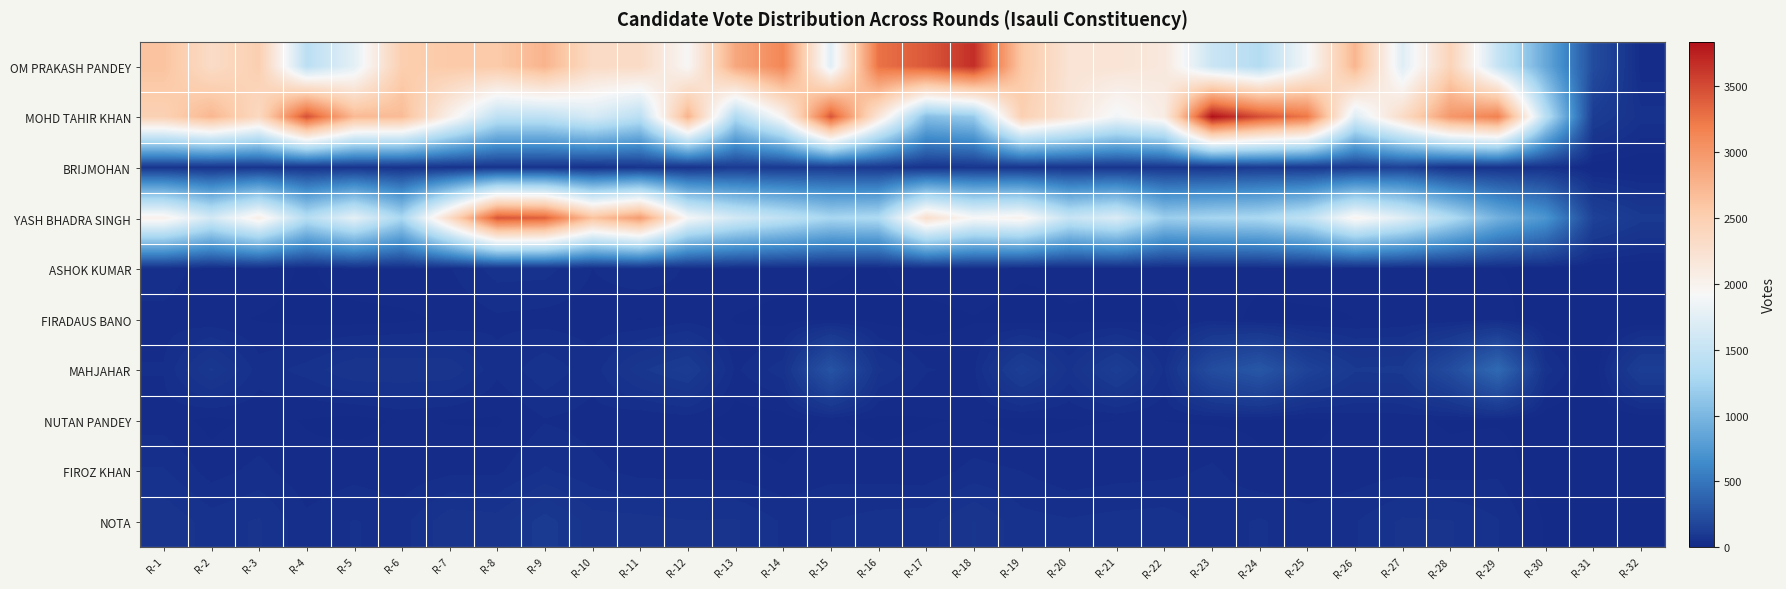

At which category does the chart reach its minimum across all series?

R-32